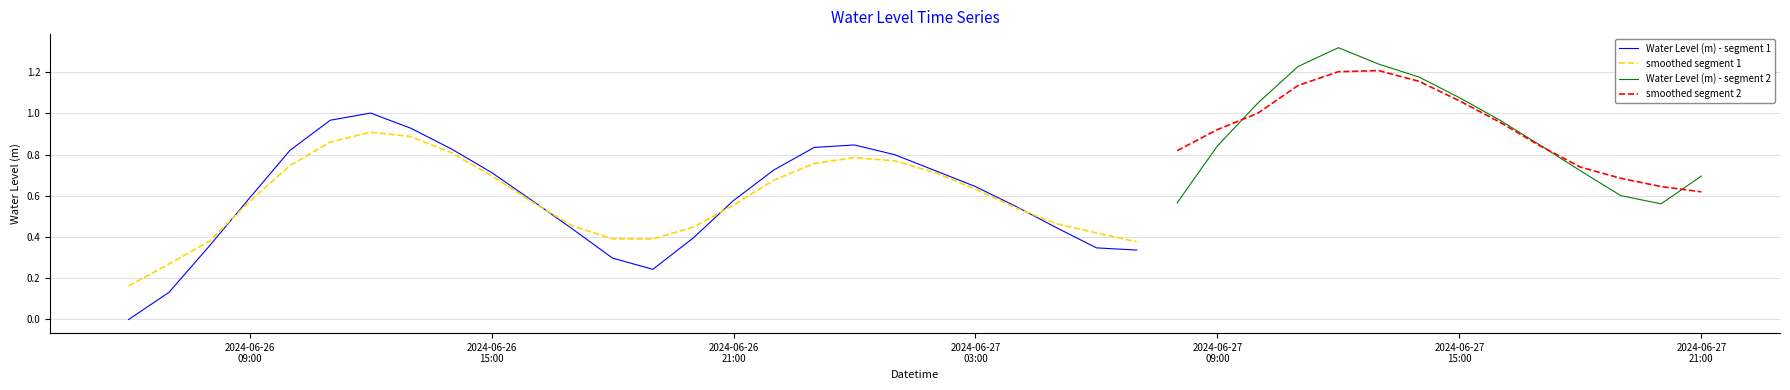

List the labels in order of value, largest first.

2024-06-27 12:00:00, 2024-06-27 13:00:00, 2024-06-27 11:00:00, 2024-06-27 14:00:00, 2024-06-27 15:00:00, 2024-06-27 10:00:00, 2024-06-26 12:00:00, 2024-06-27 16:00:00, 2024-06-26 11:00:00, 2024-06-26 13:00:00, 2024-06-27 00:00:00, 2024-06-27 17:00:00, 2024-06-27 09:00:00, 2024-06-26 23:00:00, 2024-06-26 14:00:00, 2024-06-26 10:00:00, 2024-06-27 01:00:00, 2024-06-26 22:00:00, 2024-06-27 02:00:00, 2024-06-27 18:00:00, 2024-06-26 15:00:00, 2024-06-27 21:00:00, 2024-06-27 03:00:00, 2024-06-27 19:00:00, 2024-06-26 09:00:00, 2024-06-26 16:00:00, 2024-06-26 21:00:00, 2024-06-27 08:00:00, 2024-06-27 20:00:00, 2024-06-27 04:00:00, 2024-06-27 05:00:00, 2024-06-26 17:00:00, 2024-06-26 20:00:00, 2024-06-26 08:00:00, 2024-06-27 06:00:00, 2024-06-27 07:00:00, 2024-06-26 18:00:00, 2024-06-26 19:00:00, 2024-06-26 07:00:00, 2024-06-26 06:00:00